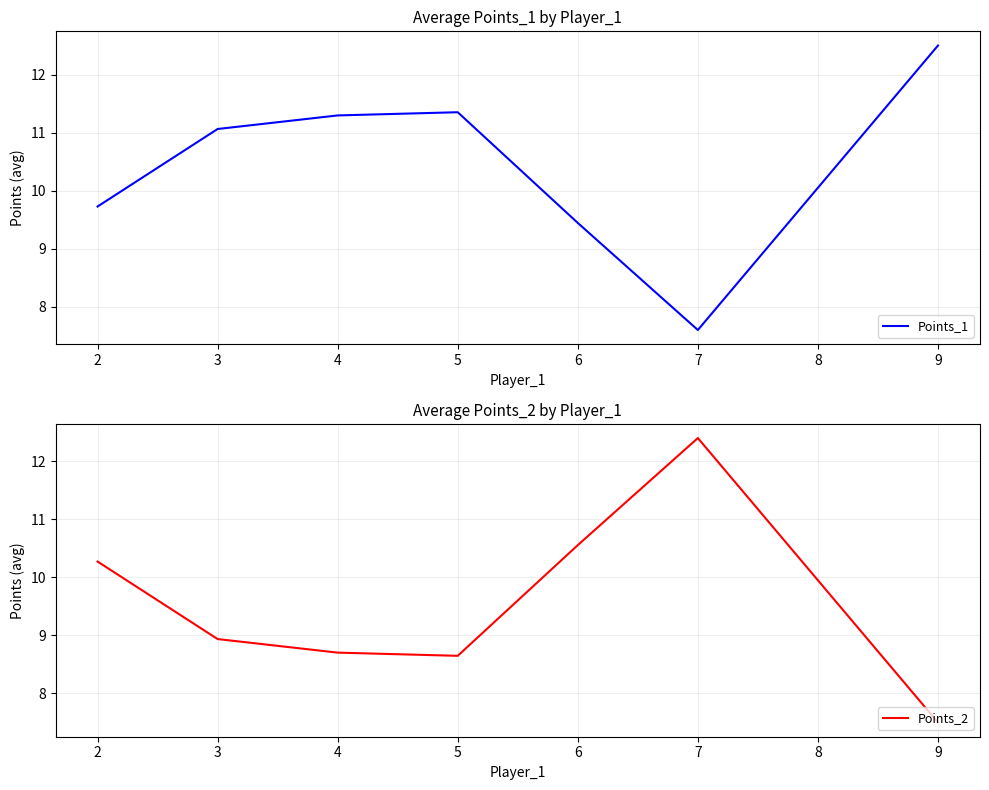

Which series has the widest spread of values?

Points_1